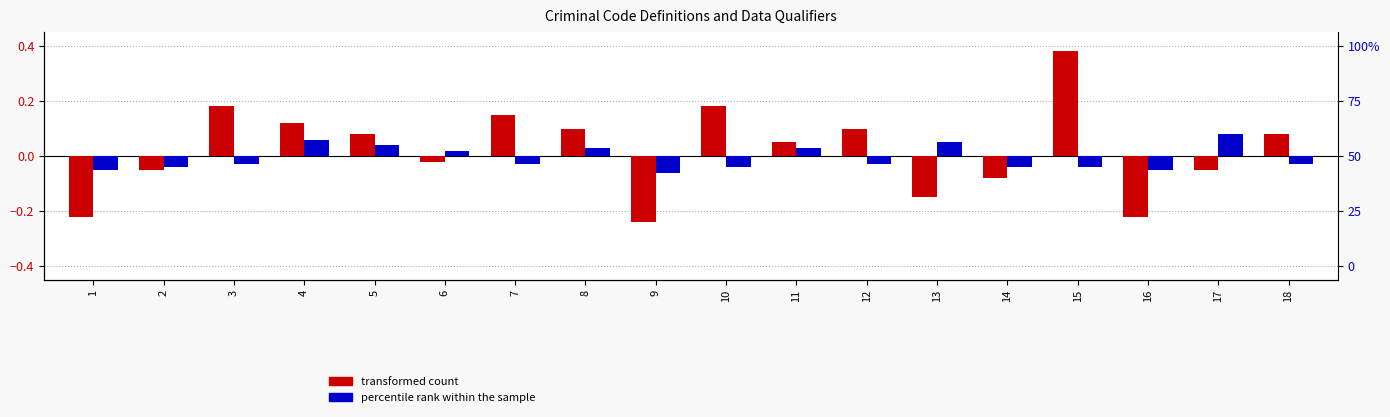

Reading left to right, transcribe all the data shown in this chart.

transformed count: -0.2	-0.1	0.2	0.1	0.1	-0.0	0.1	0.1	-0.2	0.2	0.1	0.1	-0.1	-0.1	0.4	-0.2	-0.1	0.1
percentile rank within the sample: -0.1	-0.0	-0.0	0.1	0.0	0.0	-0.0	0.0	-0.1	-0.0	0.0	-0.0	0.1	-0.0	-0.0	-0.1	0.1	-0.0